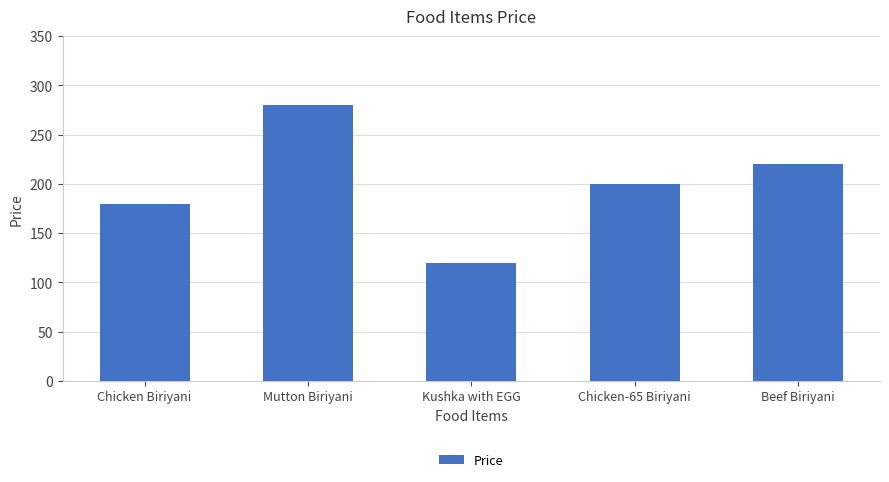

What is the label of the 4th bar from the left?

Chicken-65 Biriyani